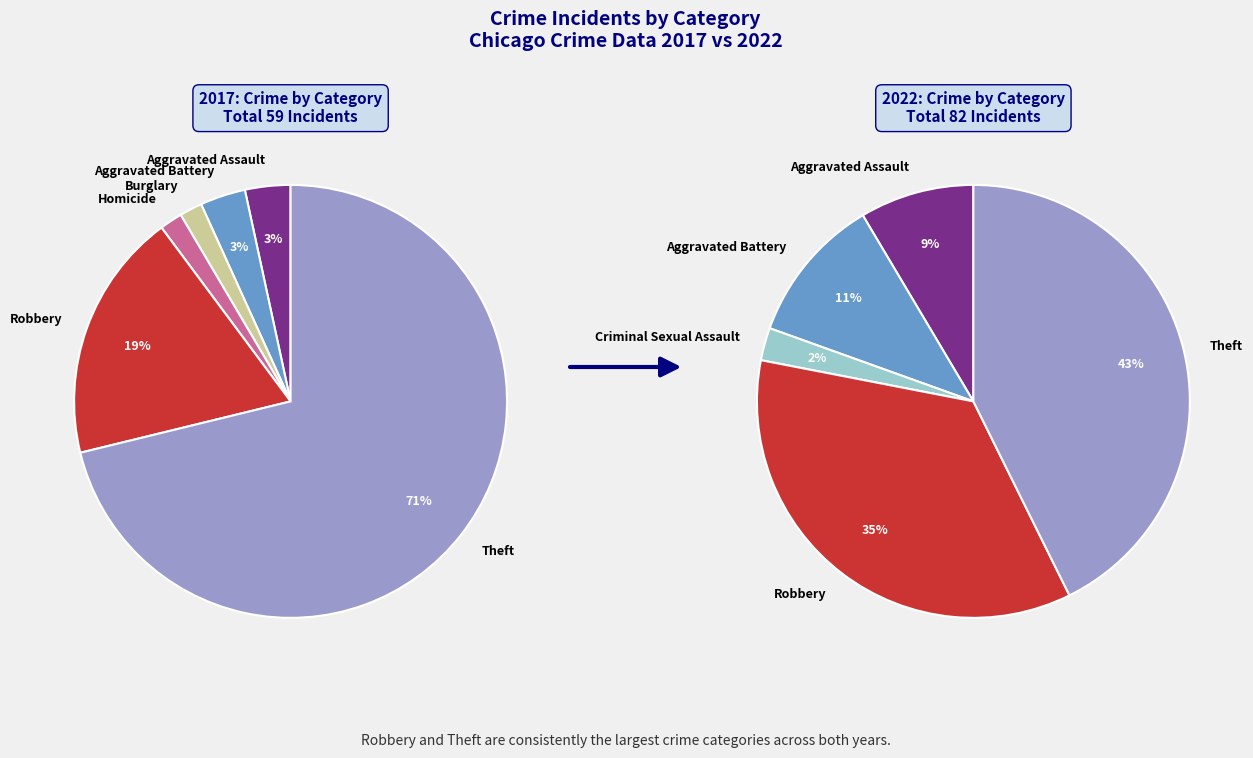

Is it true that values_2017 is 1% of the pie?

False